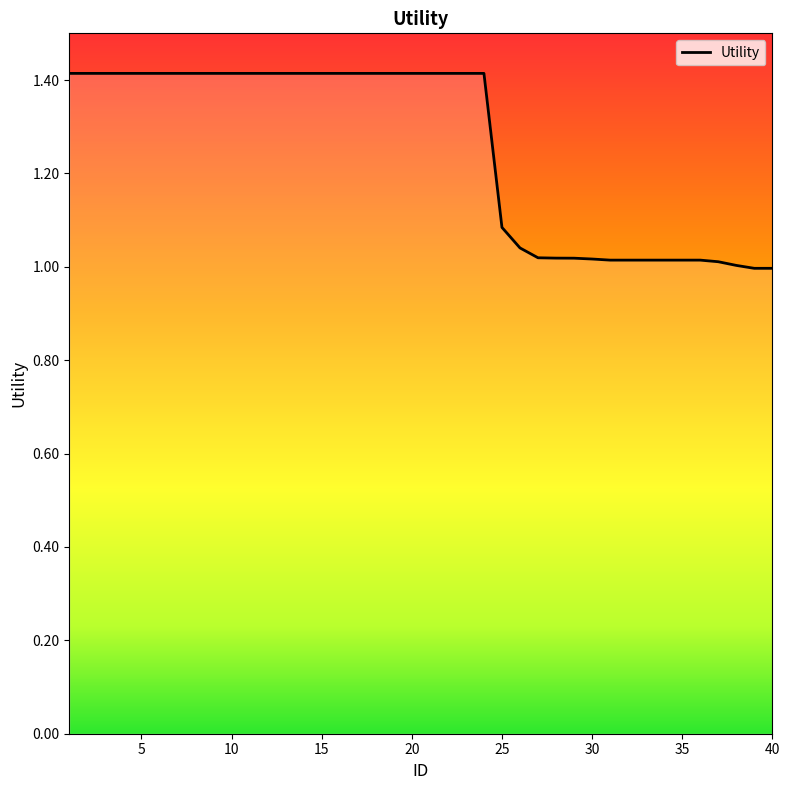

What is the average value?

1.3